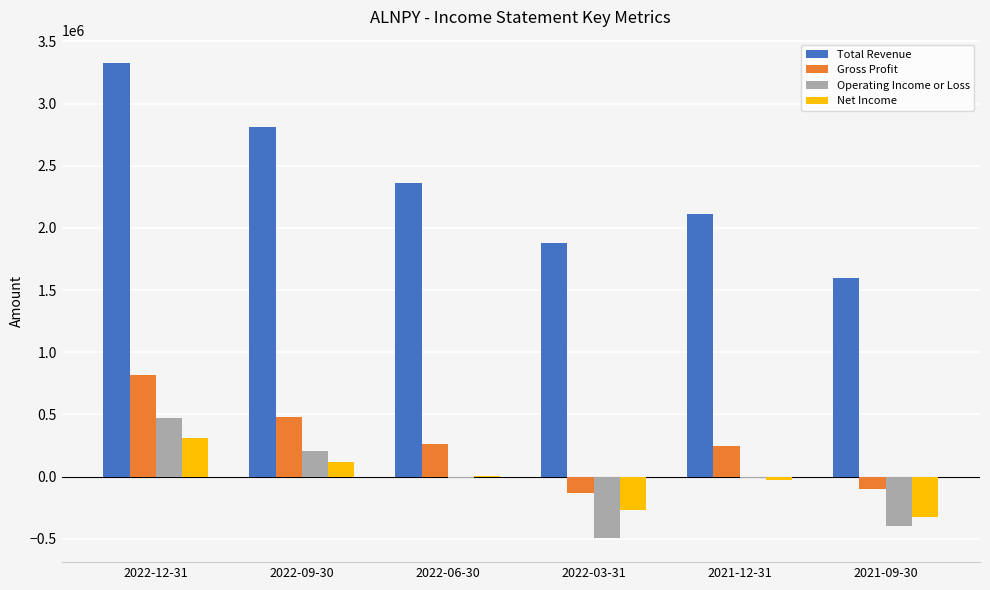

What is the sum of all Total Revenue values?

14071400